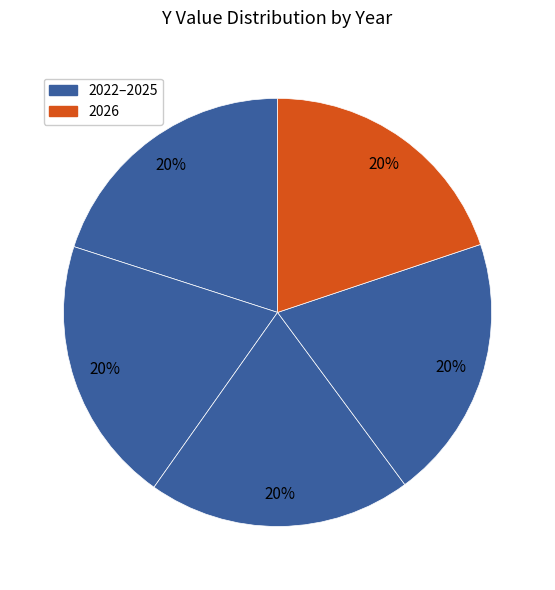

To the nearest percent, what is the average slice percentage?

20%